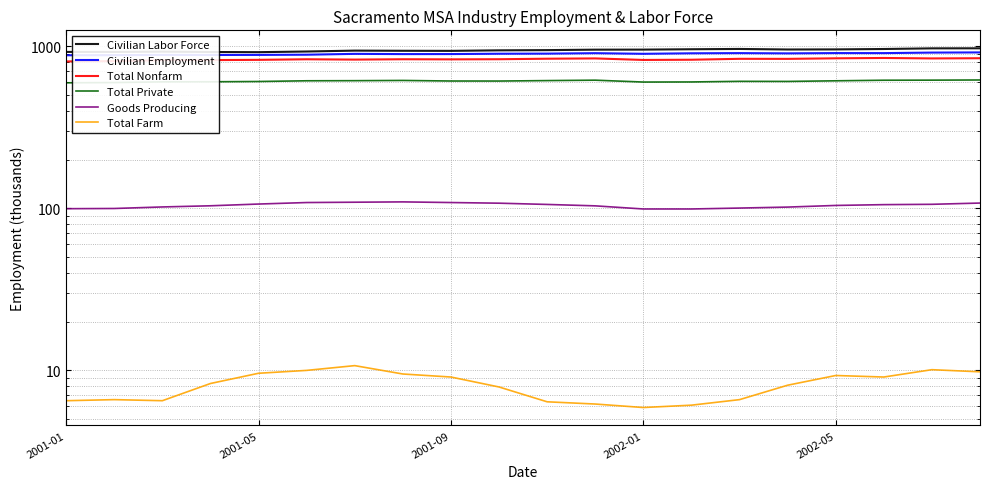

Between 13 and 19, which series saw the biggest shift?

Total Nonfarm